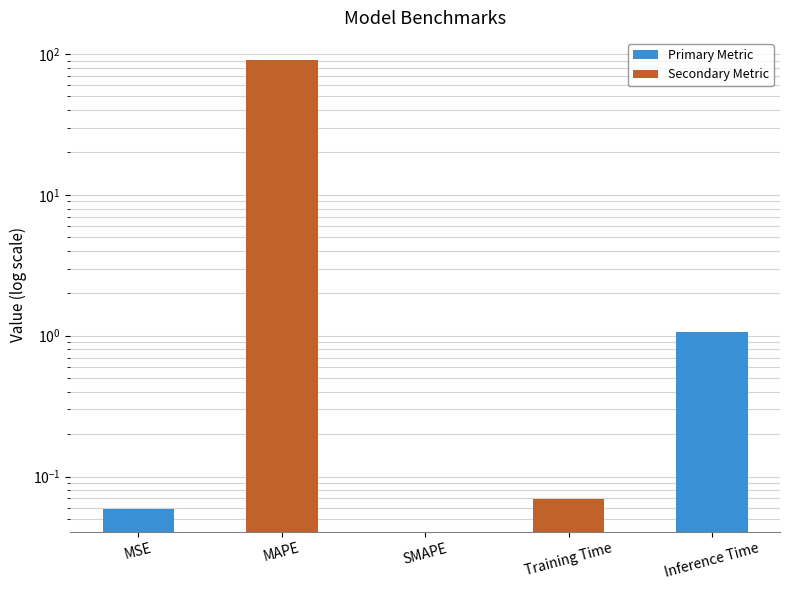

What position from the left is Inference Time?

5